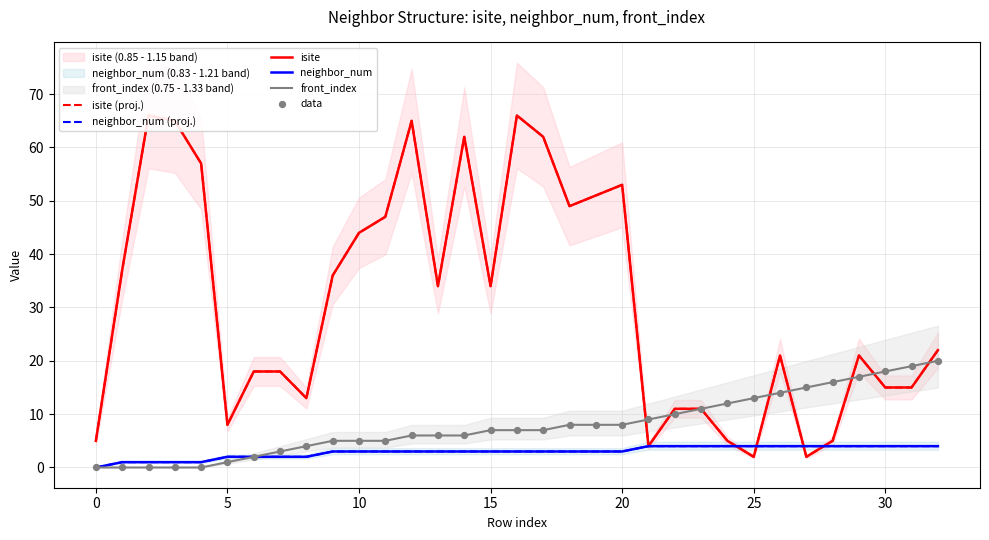

Which series has the largest total across all categories?

isite (proj.)